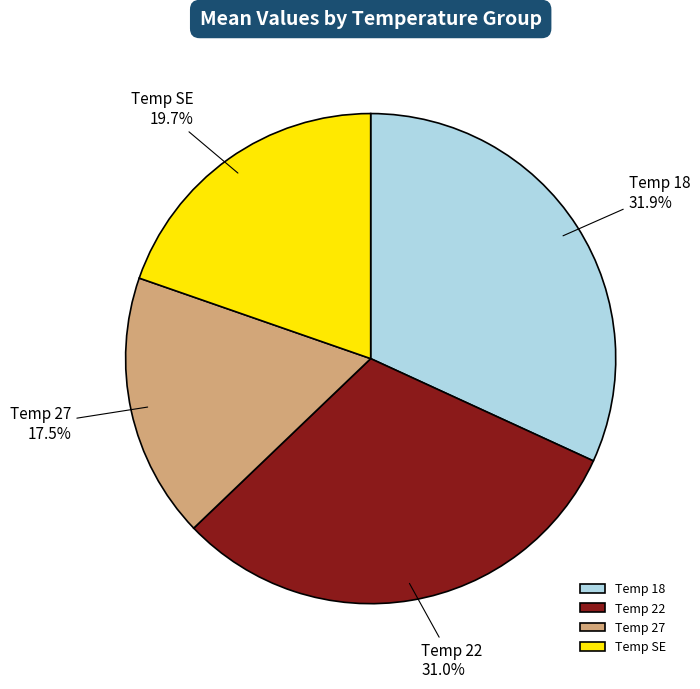

Does Temp 18 represent more than half of the total?

No